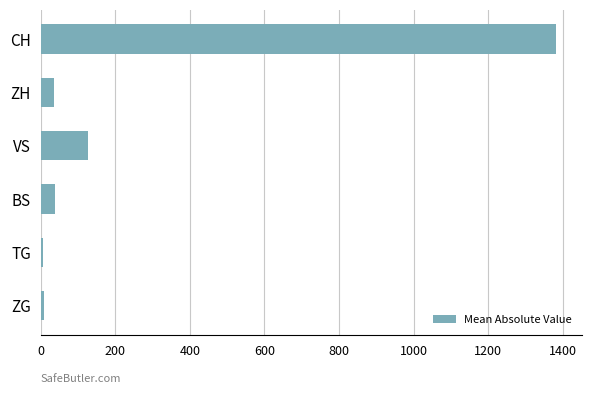

Are the bars horizontal?

Yes